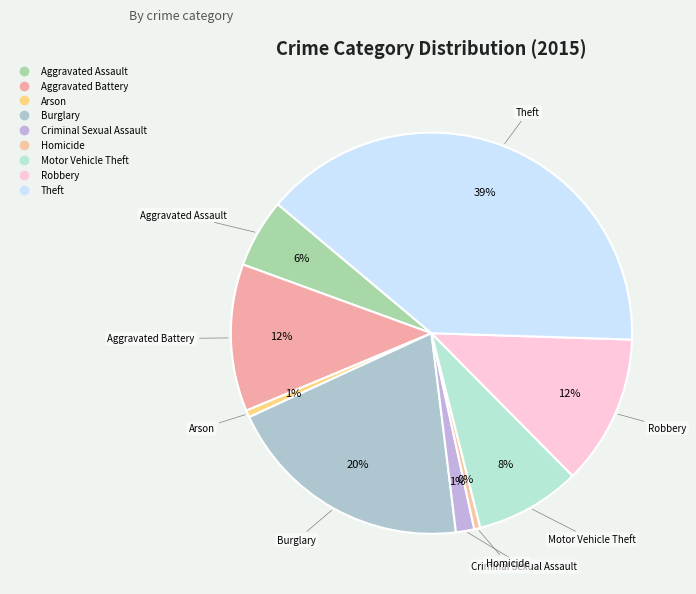

To the nearest percent, what percentage of the pie is Robbery?

12%